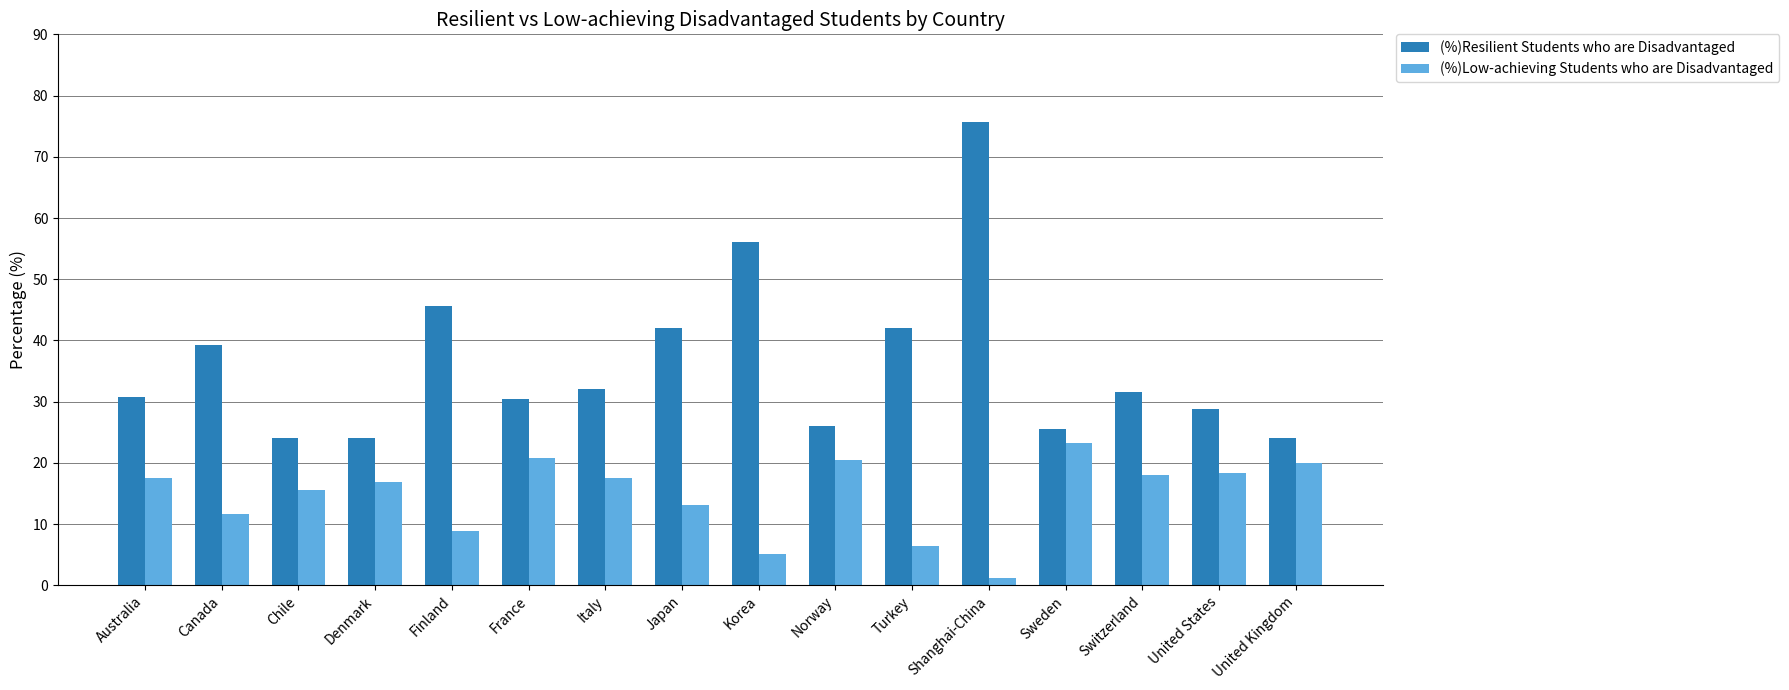

What is the difference between the maximum and minimum values in the (%)Resilient Students who are Disadvantaged series?

51.6